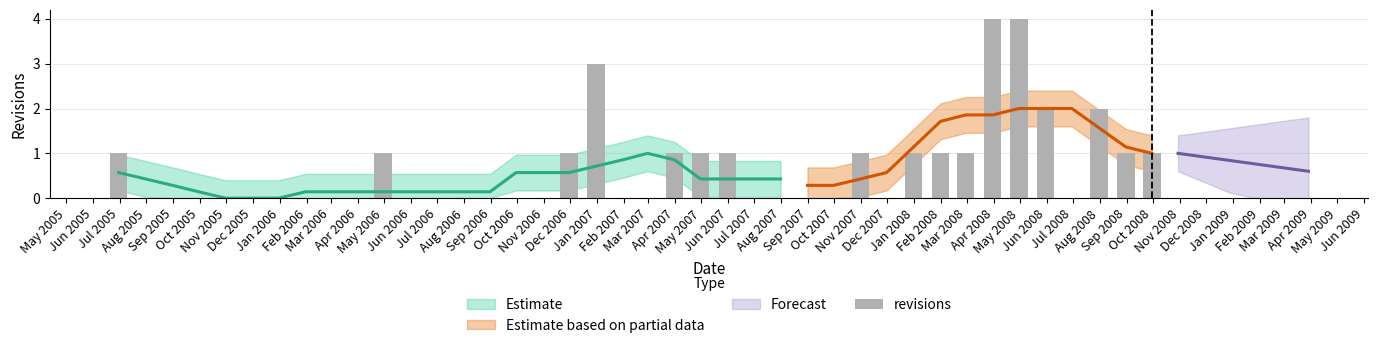

At which category does the chart reach its minimum across all series?

Aug 2005